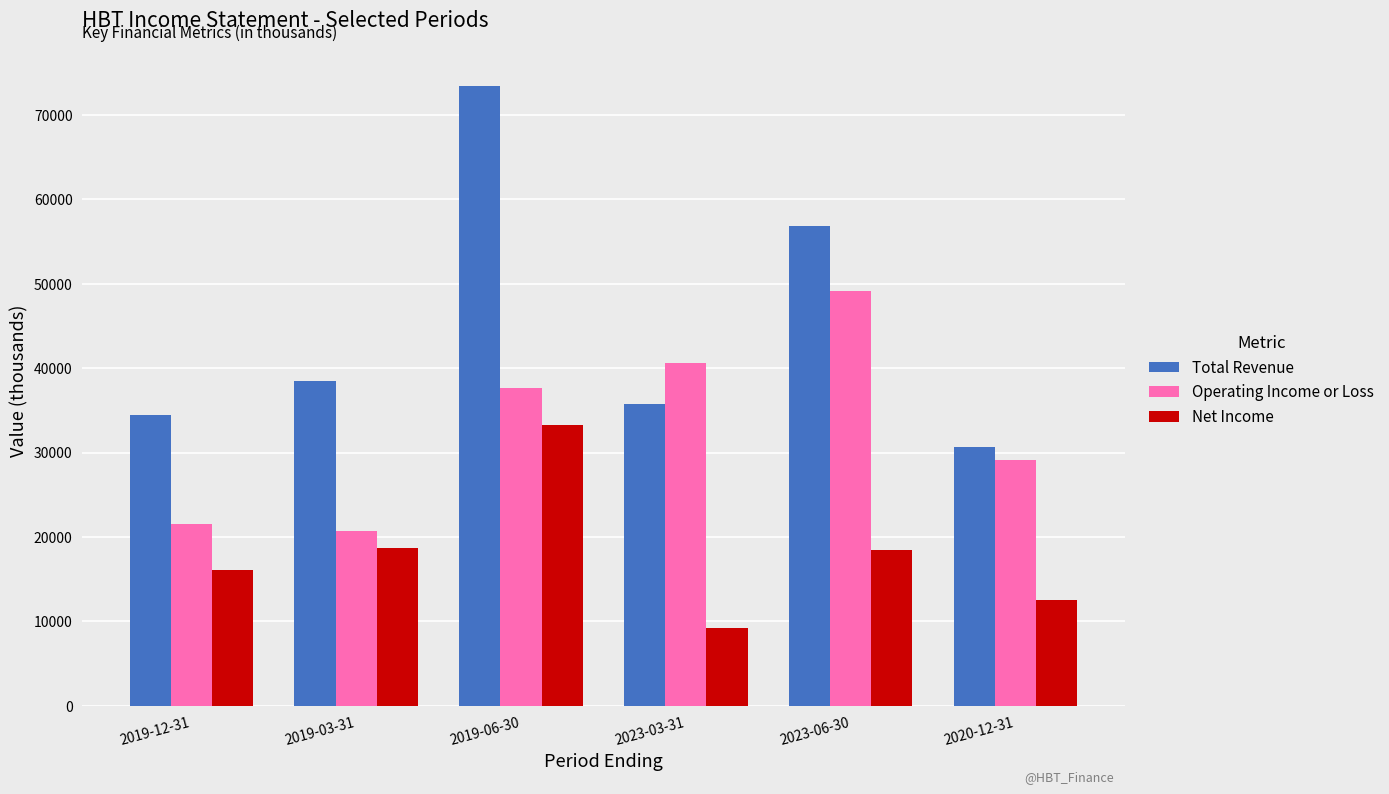

At 2023-06-30, list the series in order from largest to smallest.

Total Revenue, Operating Income or Loss, Net Income